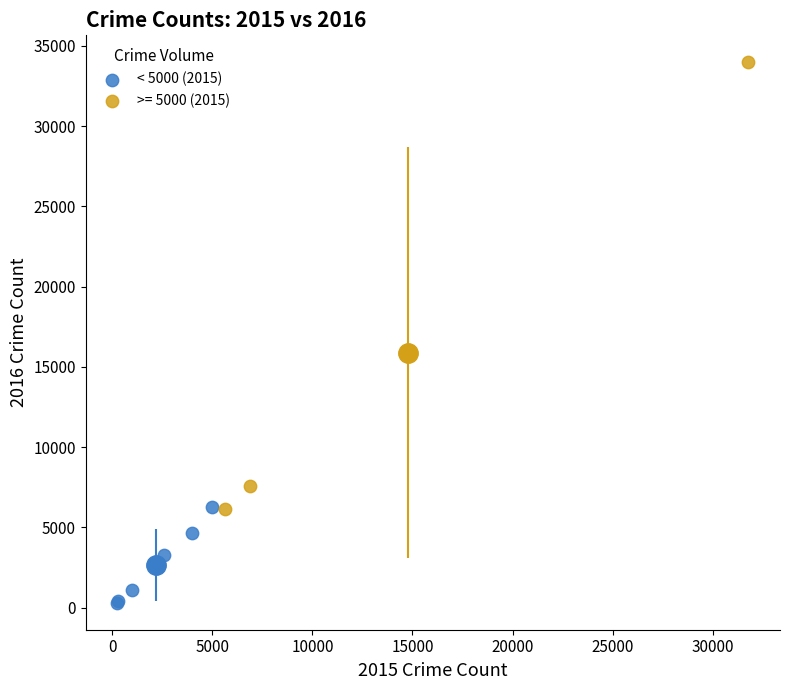

Which series reaches the maximum Y coordinate?

>= 5000 (2015)